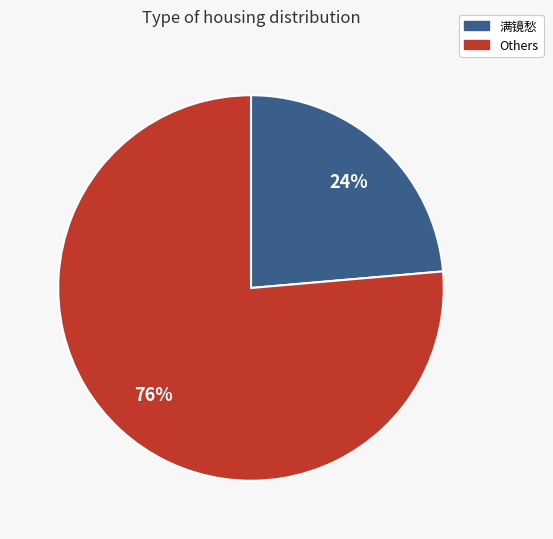

Is there a majority slice in this chart?

Yes